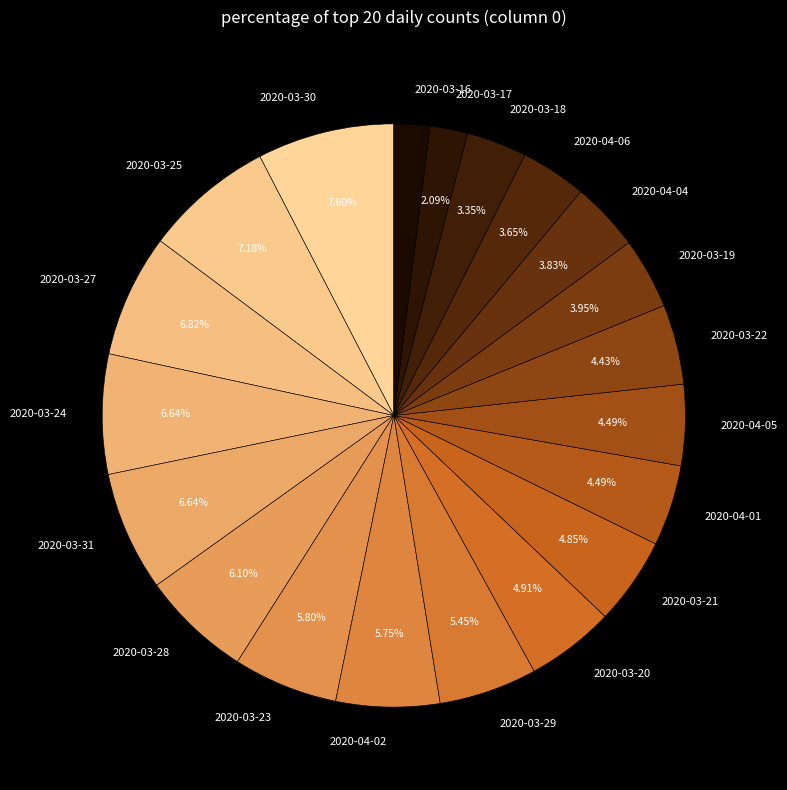

How many segments does this pie chart have?

20